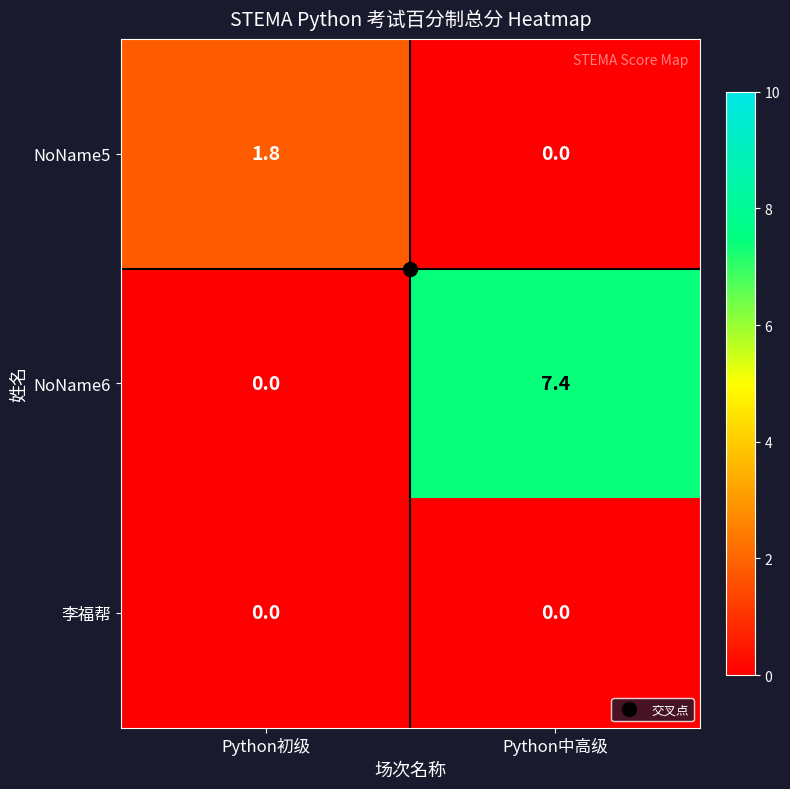

Which series changed the most between Python初级 and Python中高级?

NoName6